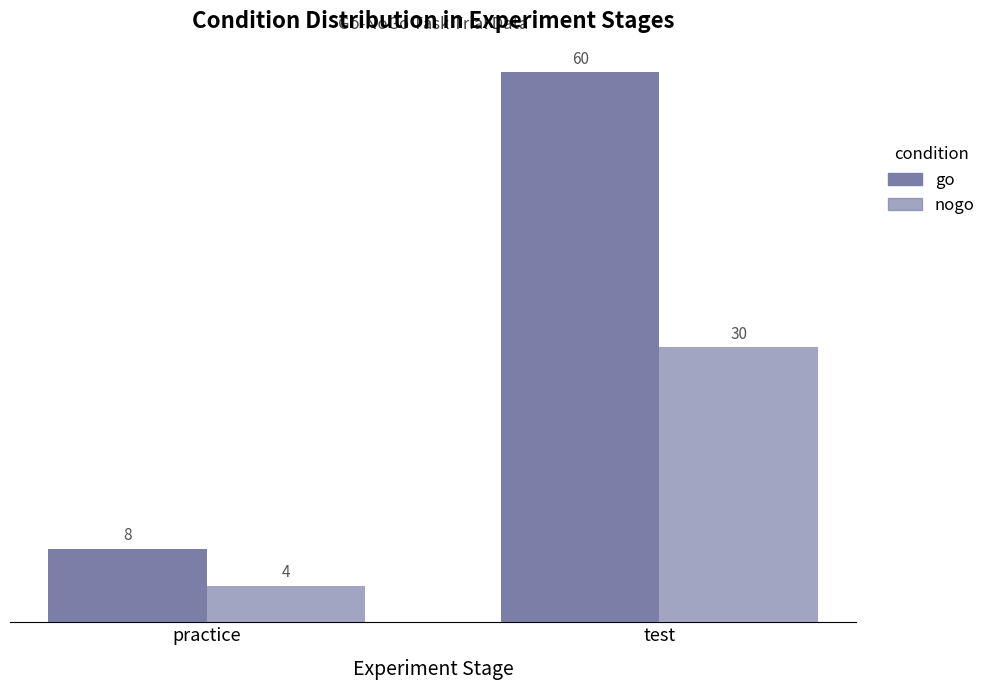

Reading left to right, list all the values displayed in this chart.

go: 8	60
nogo: 4	30